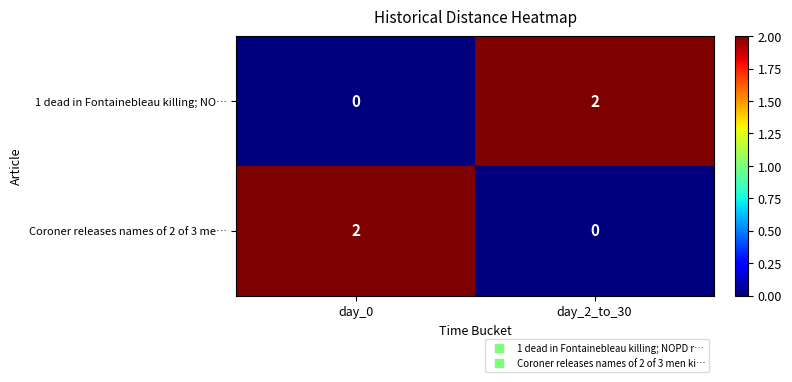

The 1 dead in Fontainebleau killing; NO… series shows 0 at day_0. True or false?

True